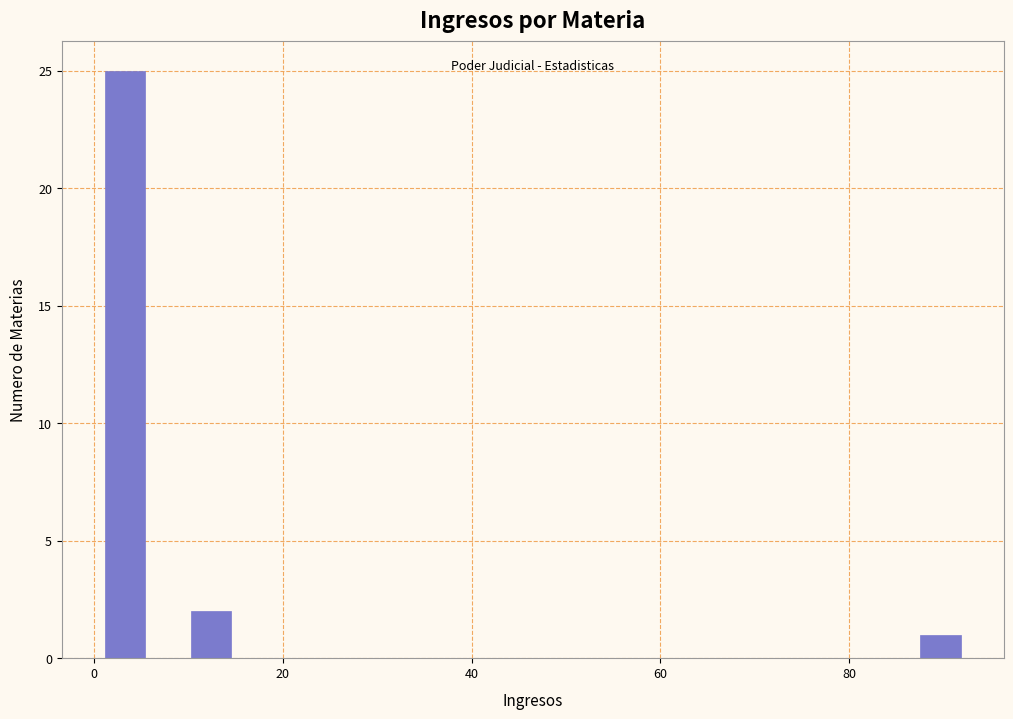

Read against the x-axis, roughly where is the centre of the tallest bar?

4